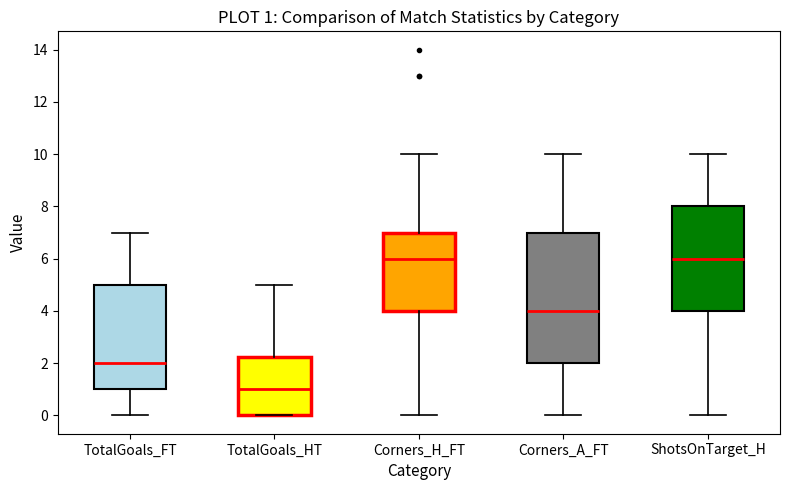

Which box is the tallest, from its lower edge to its upper edge?

Corners_A_FT